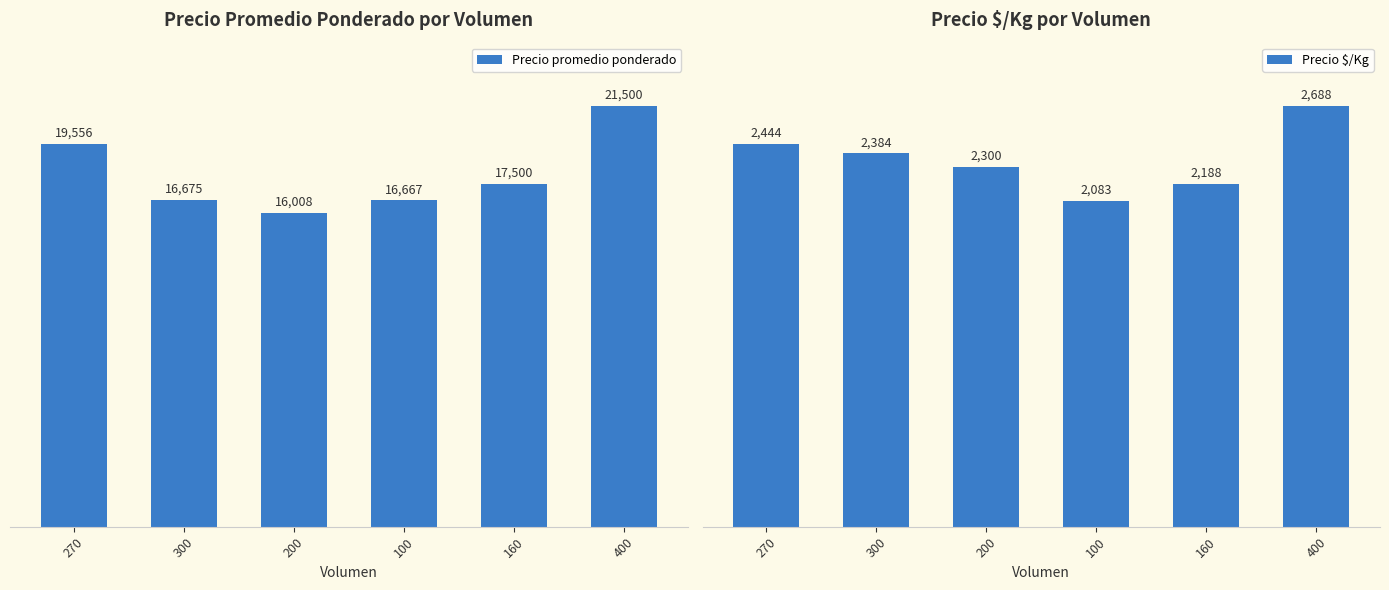

What is the label of the 2nd bar from the left?

300